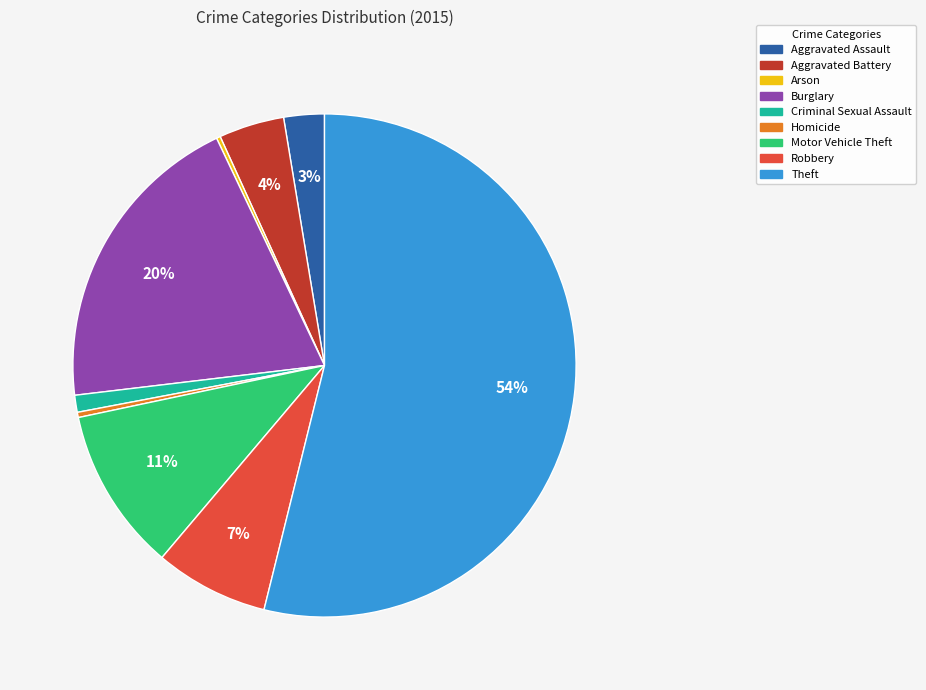

Does Theft represent more than half of the total?

Yes